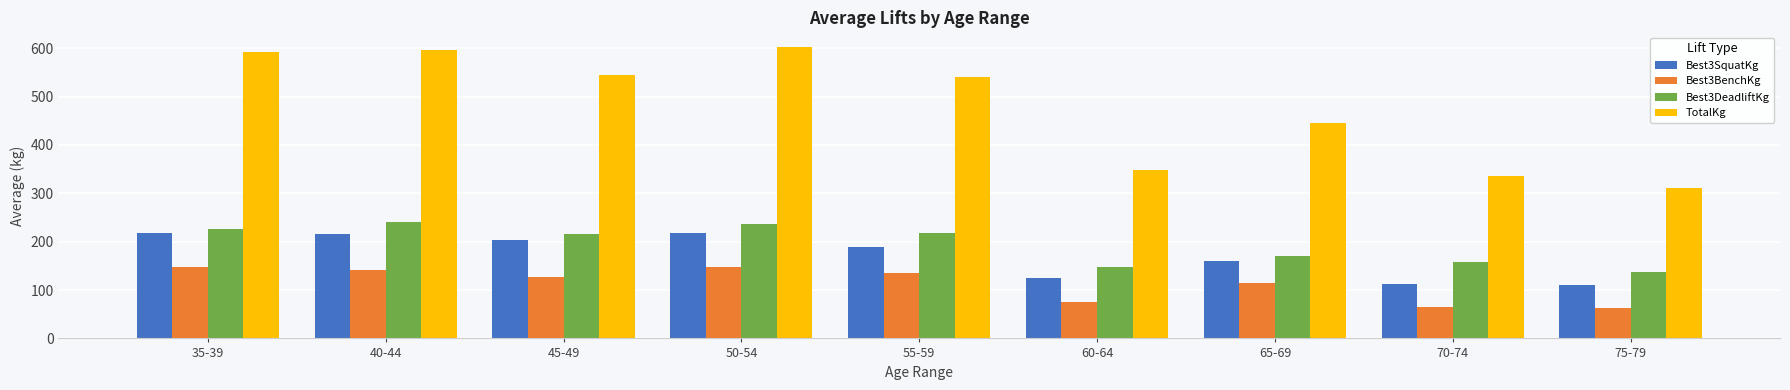

At which label does Best3DeadliftKg first exceed 215?

35-39